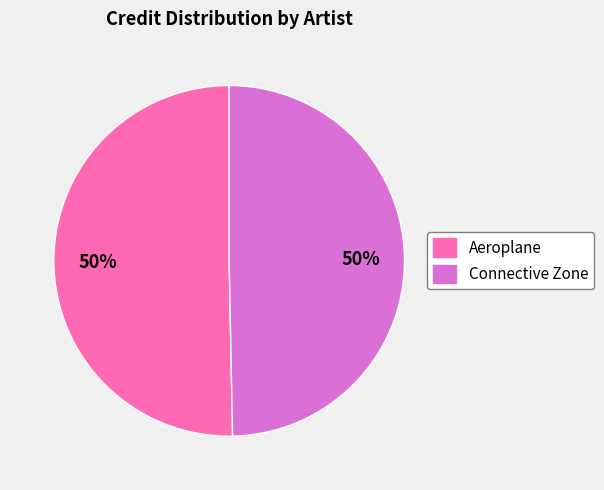

Do Connective Zone and Aeroplane together represent more than half of the pie?

Yes